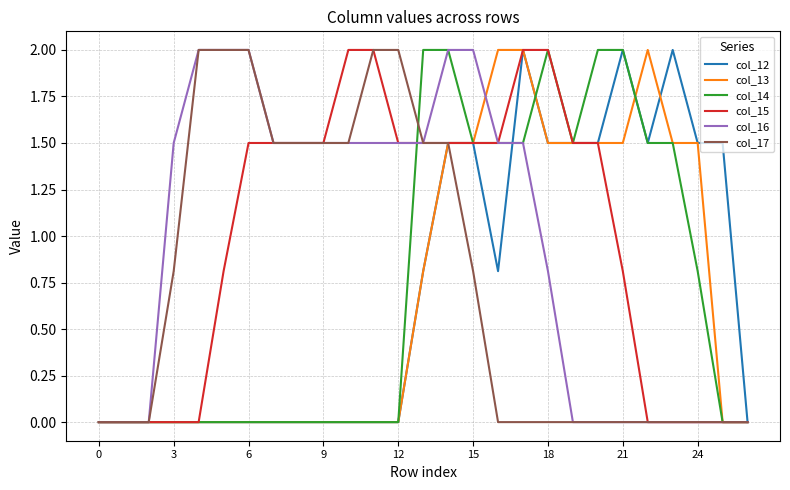

What is the maximum value for col_13?

2.0